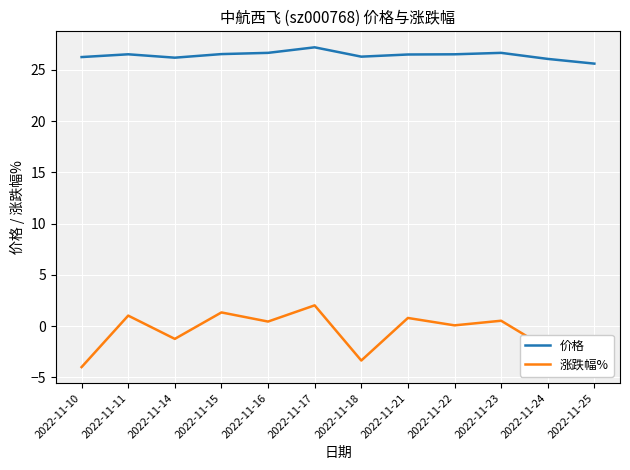

At 2022-11-11, list the series in order from smallest to largest.

涨跌幅%, 价格